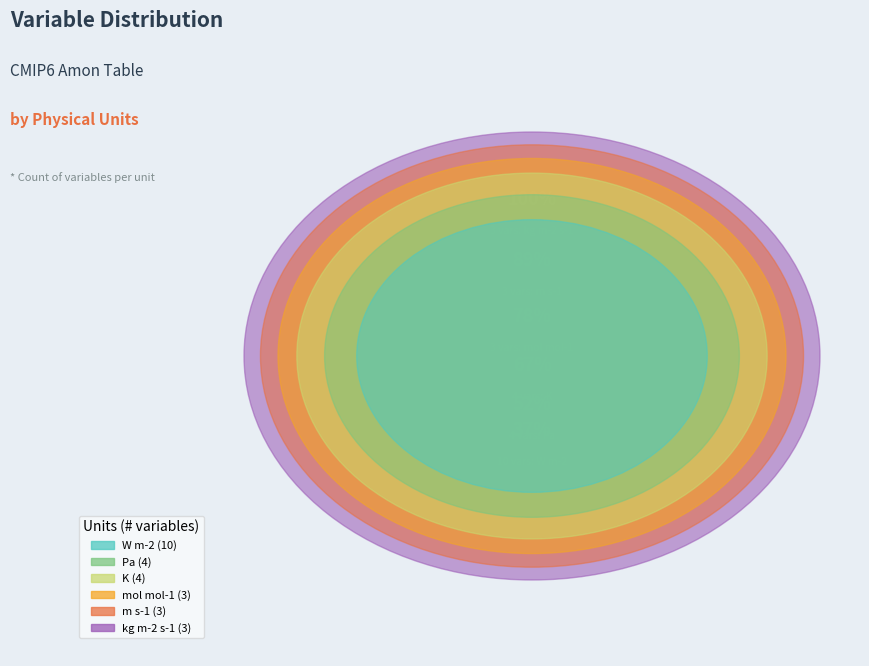

The Pa slice represents 22% of the pie. True or false?

False